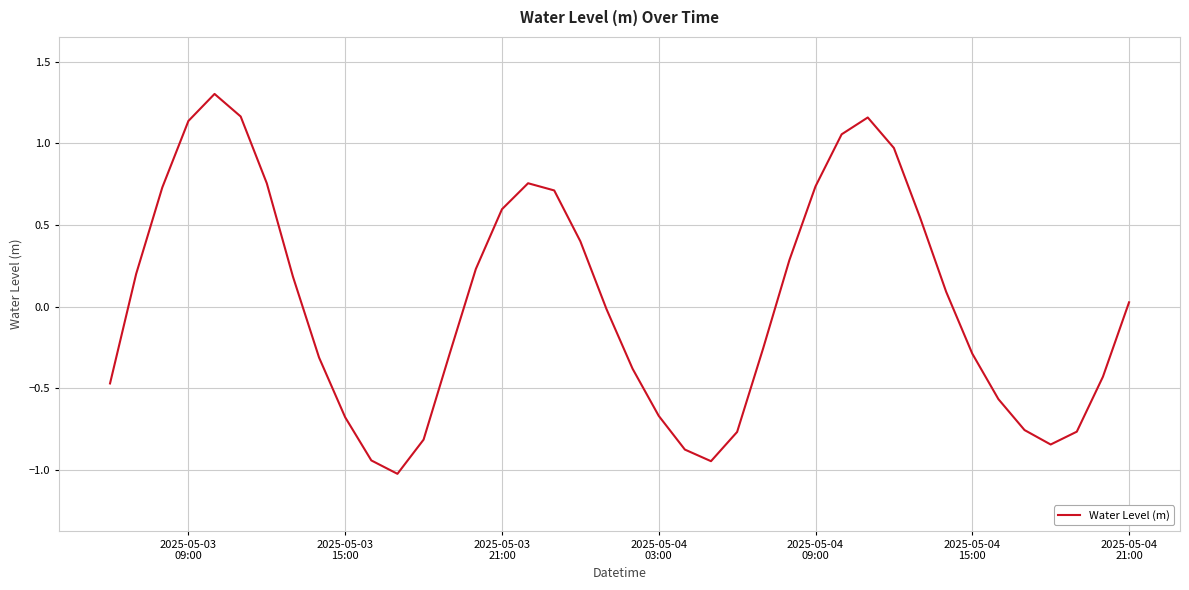

What is the maximum value shown in the chart?

1.3